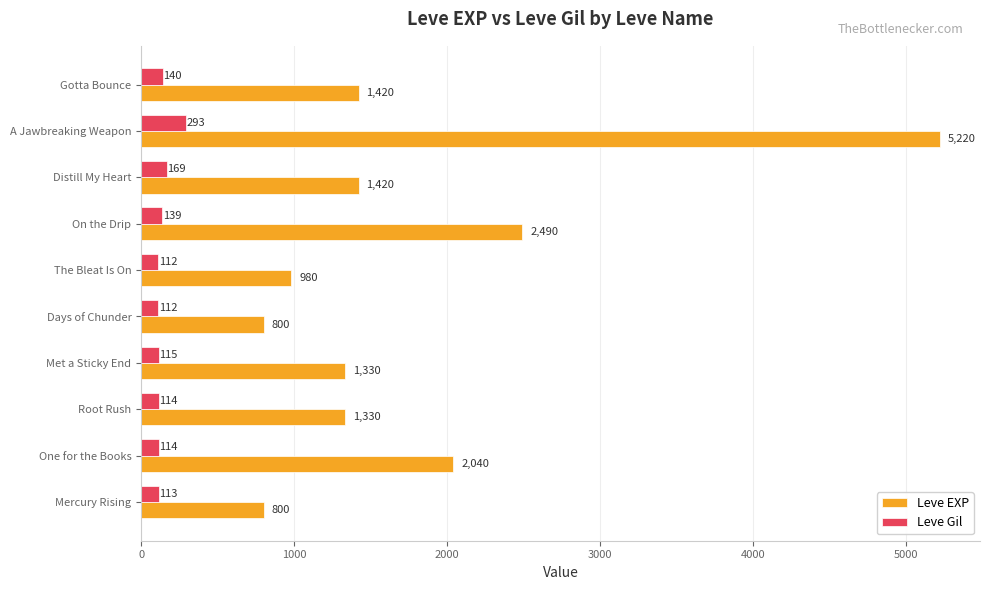

The Leve EXP series shows 210 at Days of Chunder. True or false?

False